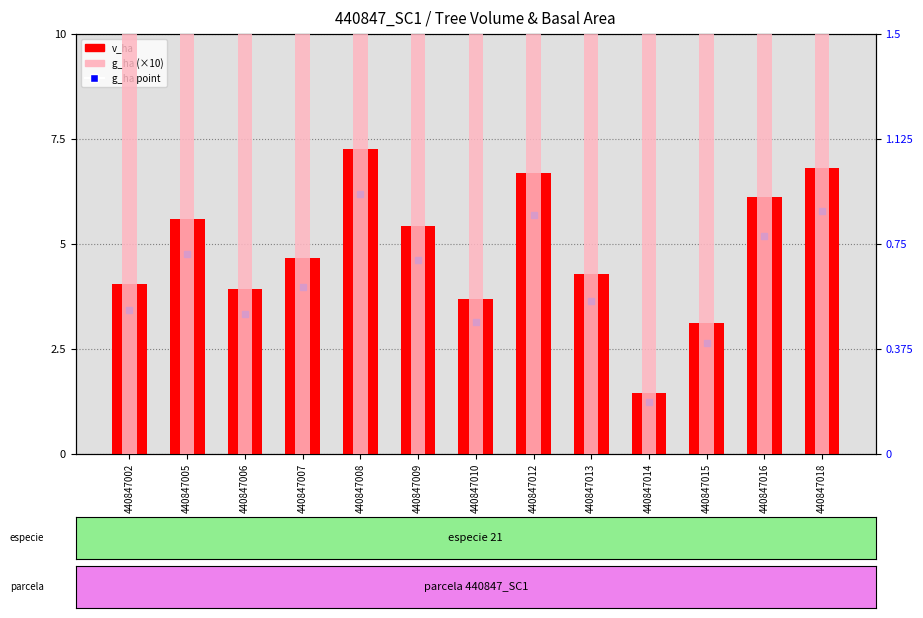

What is the highest value of the g_ha series?

12.9